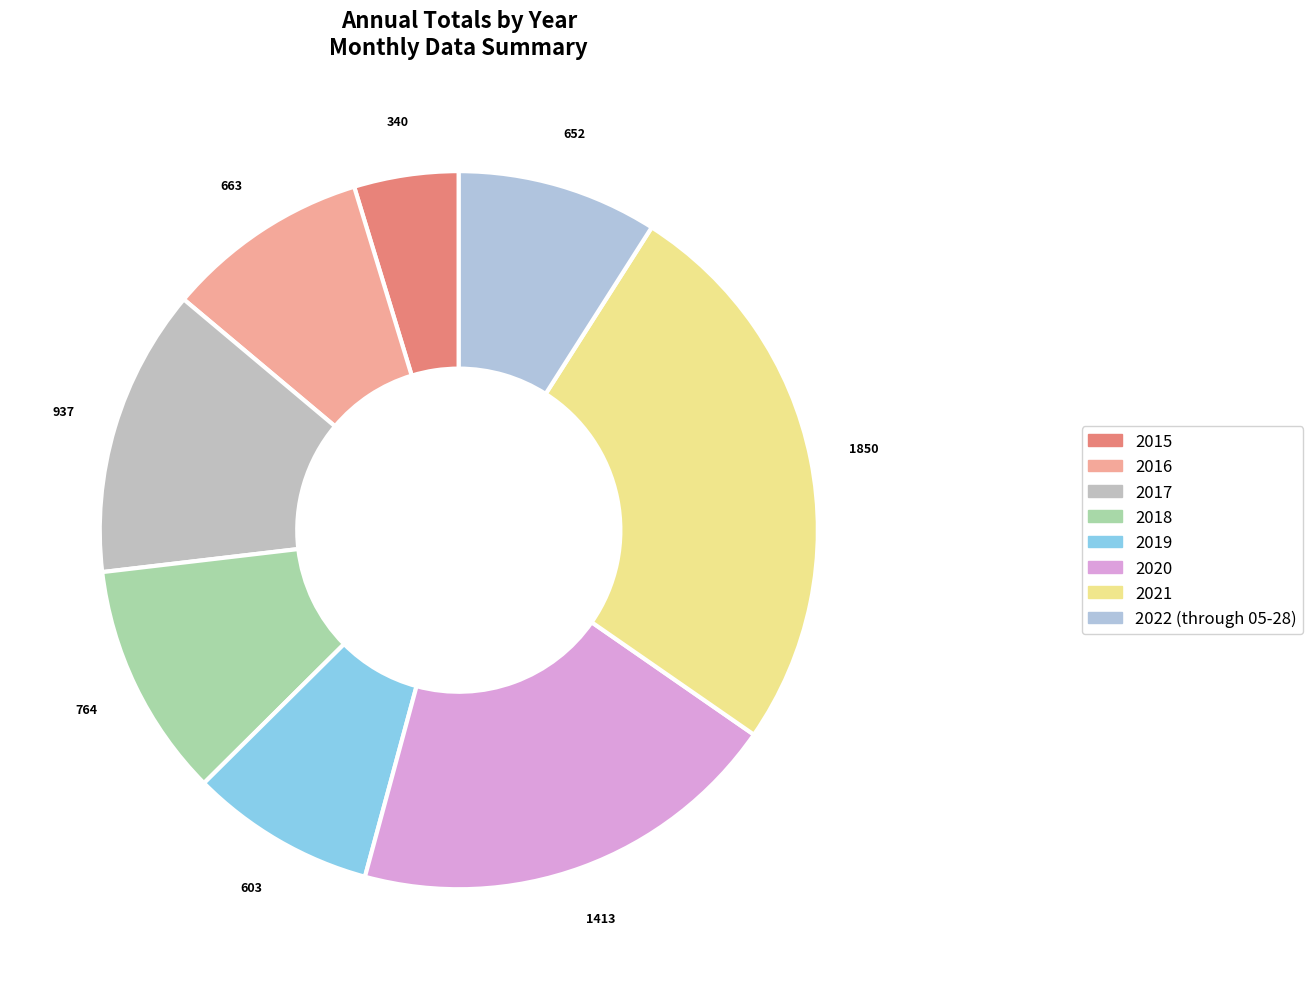

Which slice is the smallest?

2015